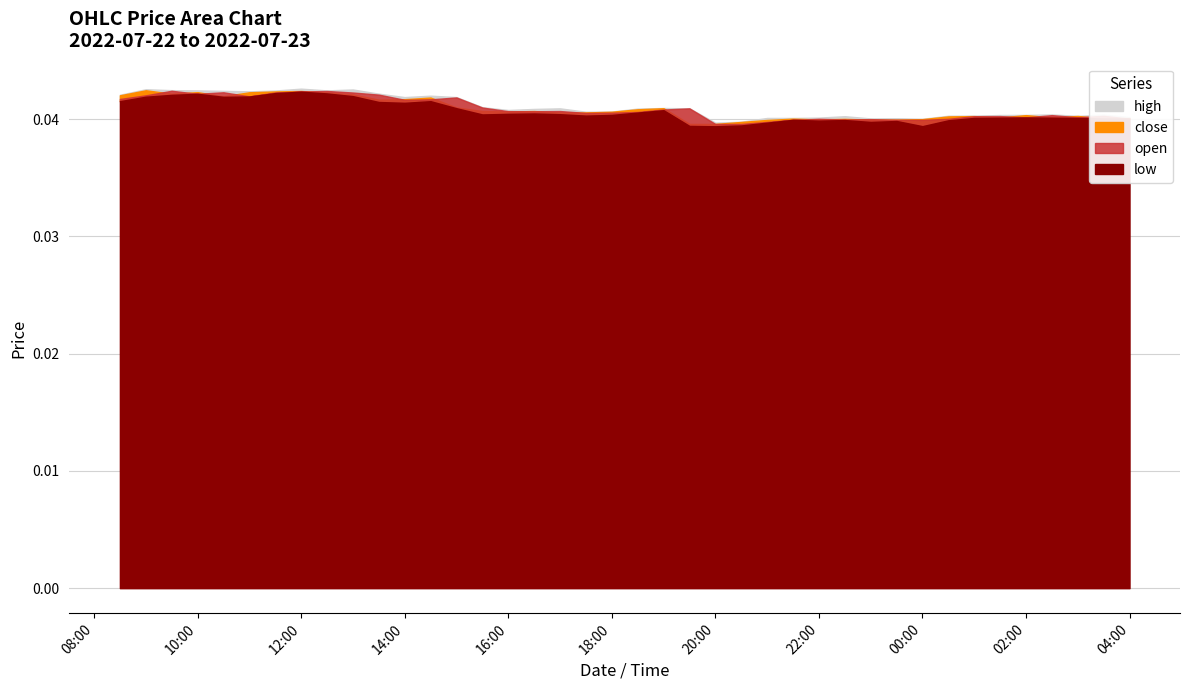

The low series shows 0.1 at 2022-07-22 22:00:00. True or false?

False